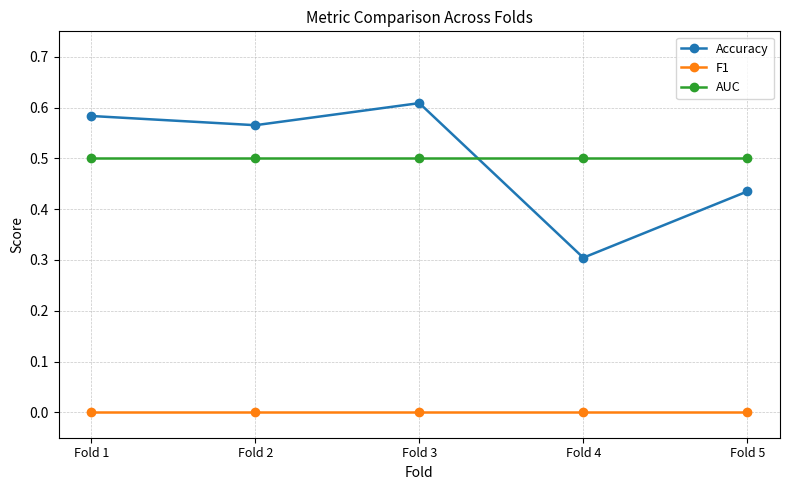

Does the chart display data point markers on the line(s)?

Yes